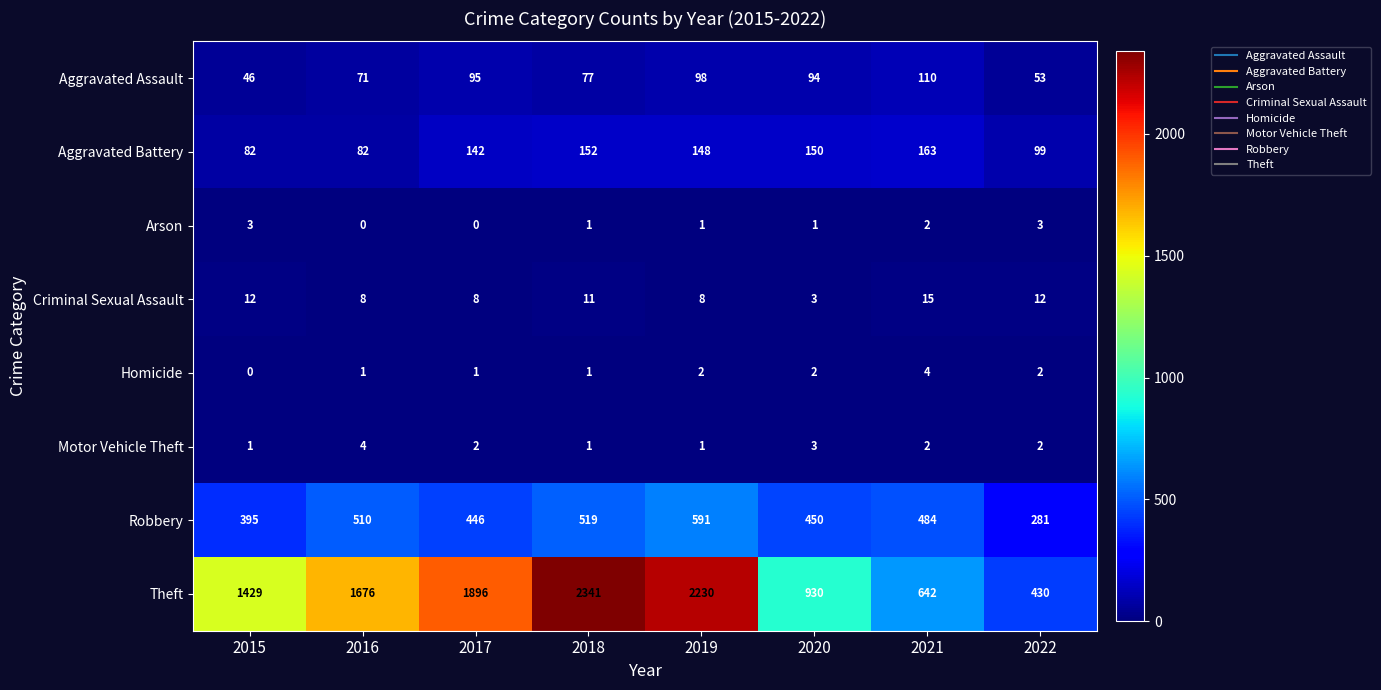

What is the difference between the maximum and minimum values in the Theft series?

1911